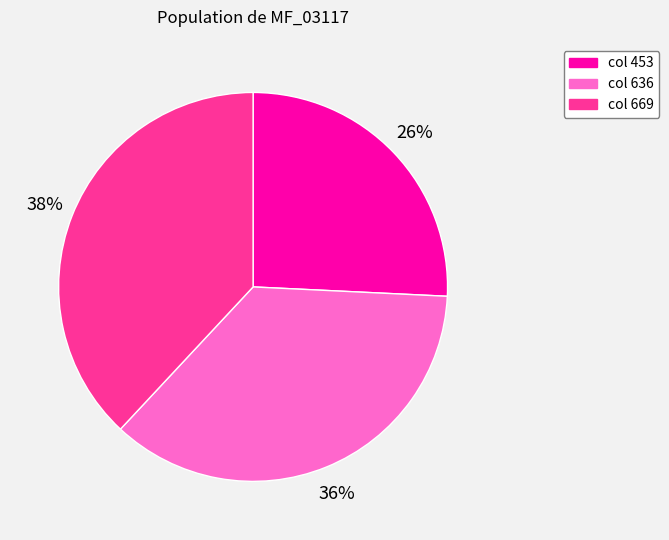

Which category has the smallest portion of the pie?

col 453